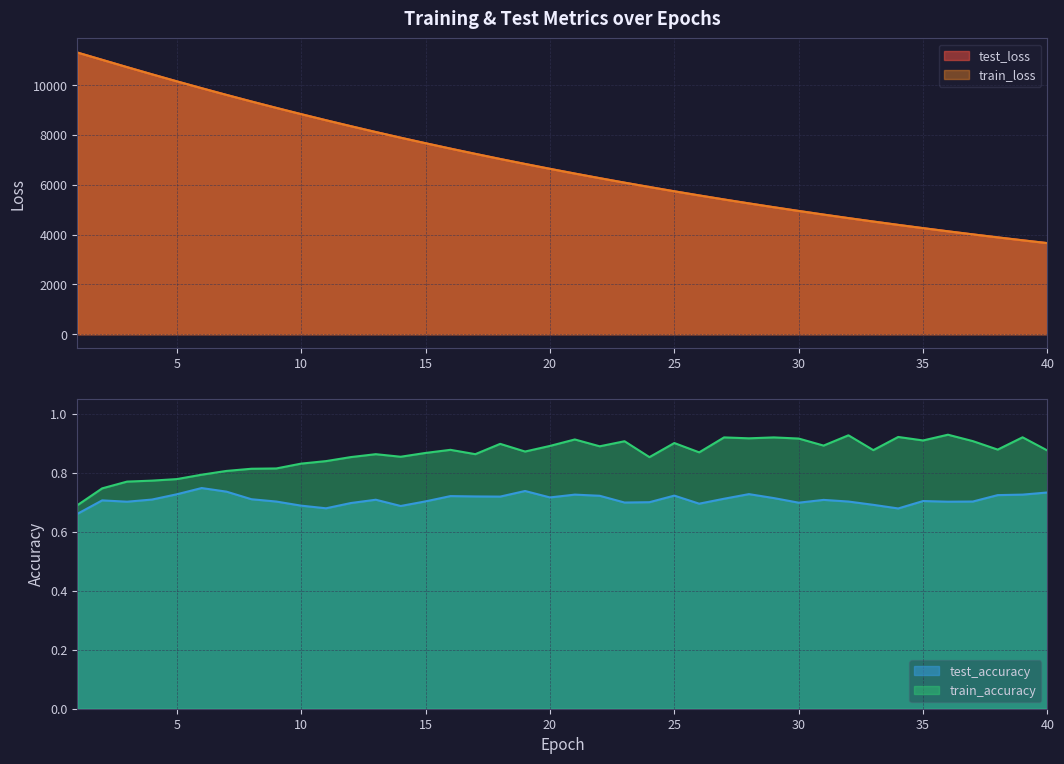

Rank the series by their maximum value, from lowest to highest.

test_accuracy, train_accuracy, train_loss, test_loss